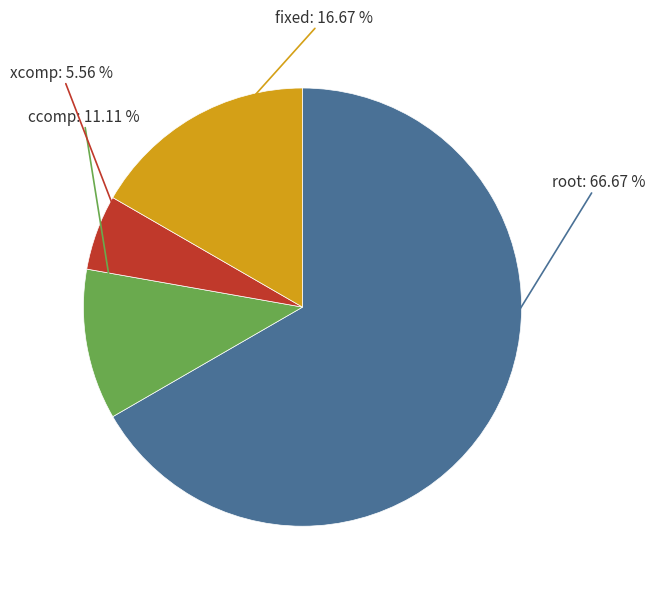

Rank the categories by value from lowest to highest.

xcomp, ccomp, fixed, root